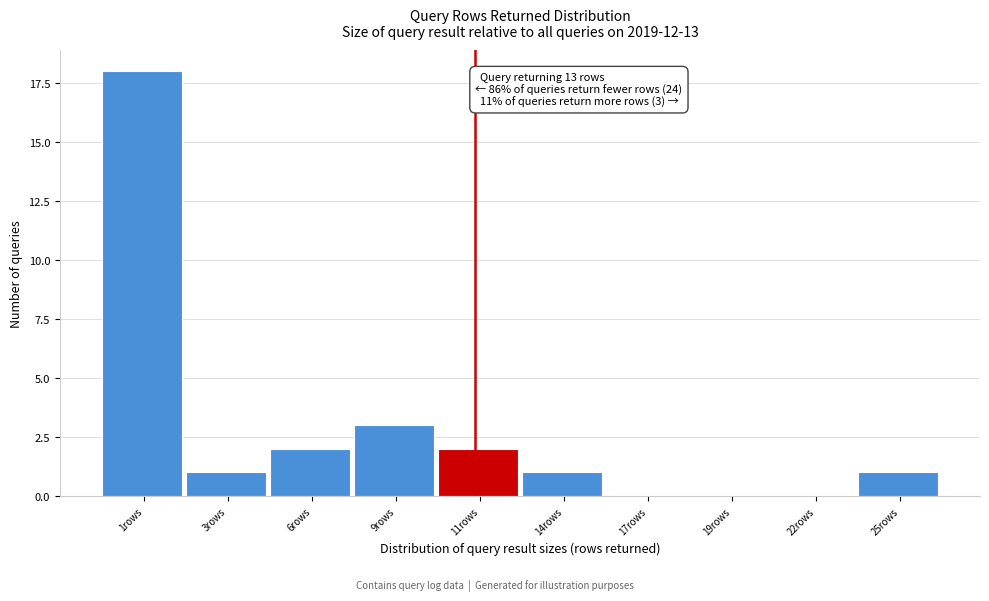

Reading right to left, list all the values displayed in this chart.

25rows=1	22rows=0	19rows=0	17rows=0	14rows=1	11rows=2	9rows=3	6rows=2	3rows=1	1rows=18